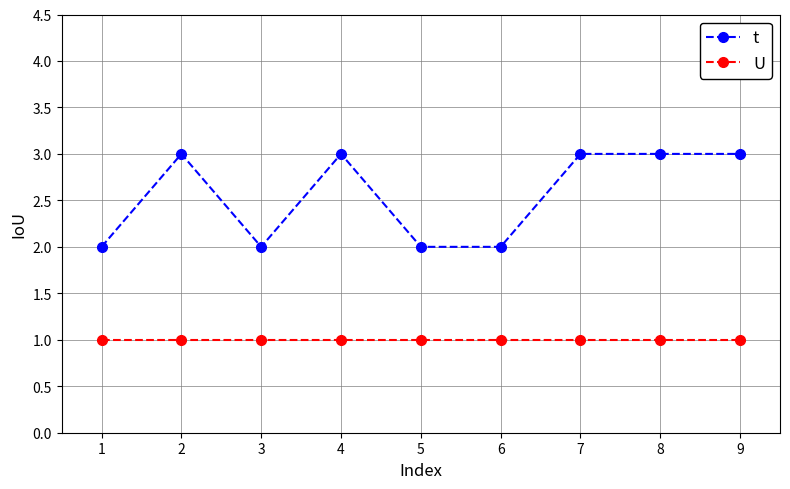

What is the maximum value shown in the chart?

3